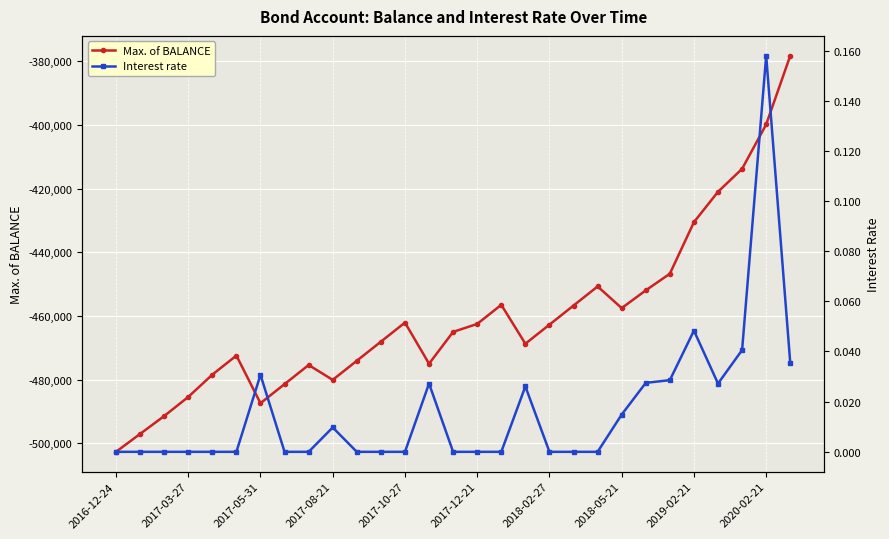

Where is the first local minimum for Max. of BALANCE?

2017-05-31